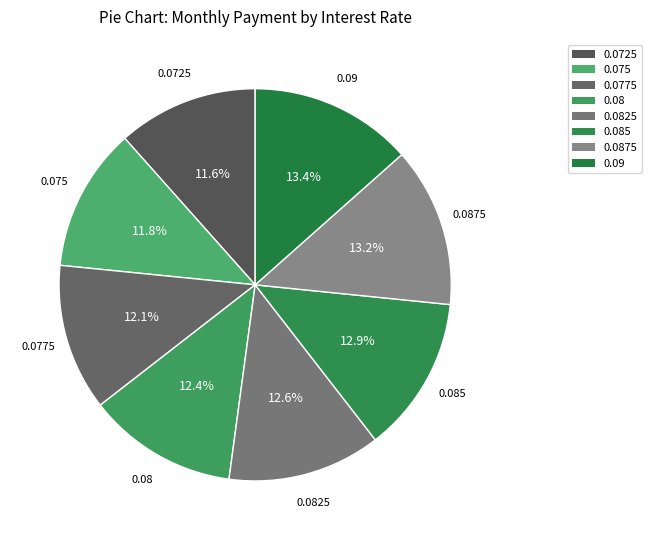

How many segments does this pie chart have?

8